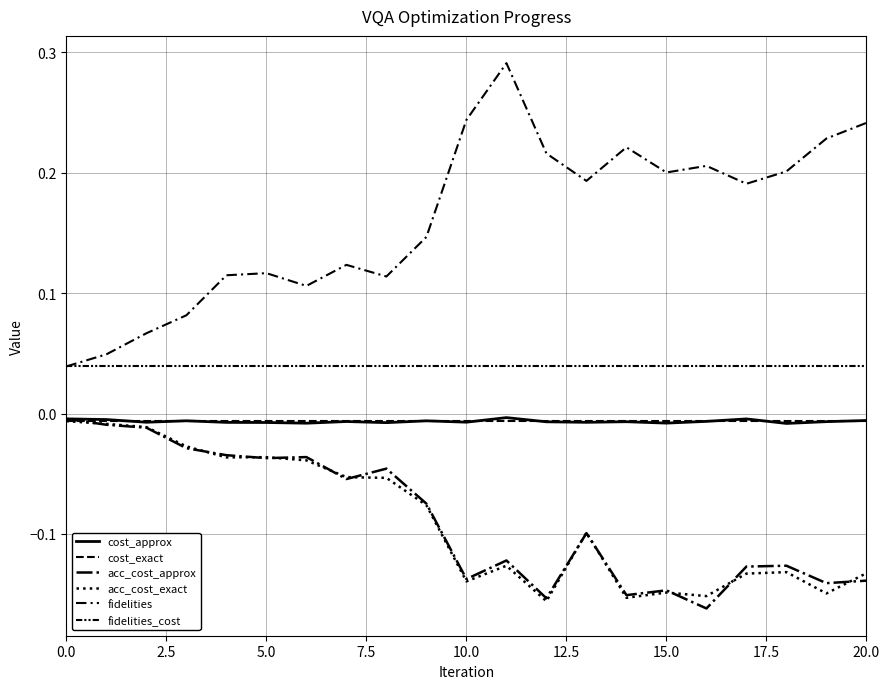

Rank the series by their maximum value, from lowest to highest.

cost_exact, acc_cost_exact, acc_cost_approx, cost_approx, fidelities_cost, fidelities